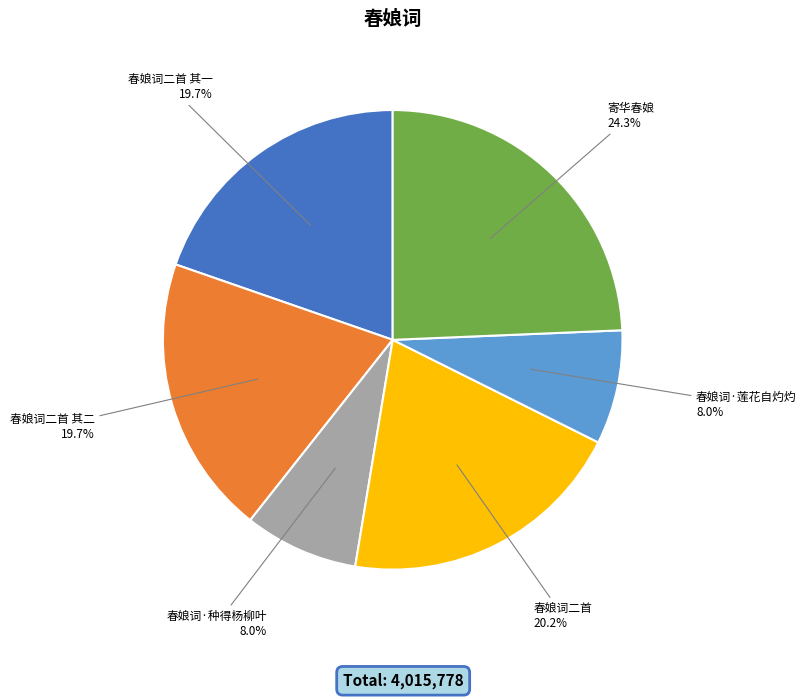

Is there a majority slice in this chart?

No